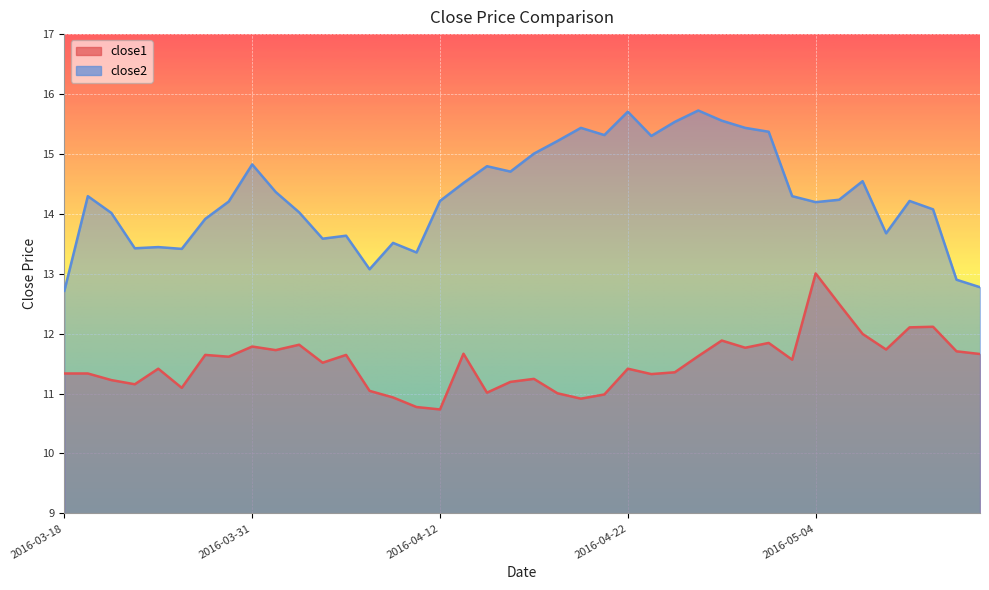

The close2 series shows 14.2 at 2016-05-04. True or false?

True